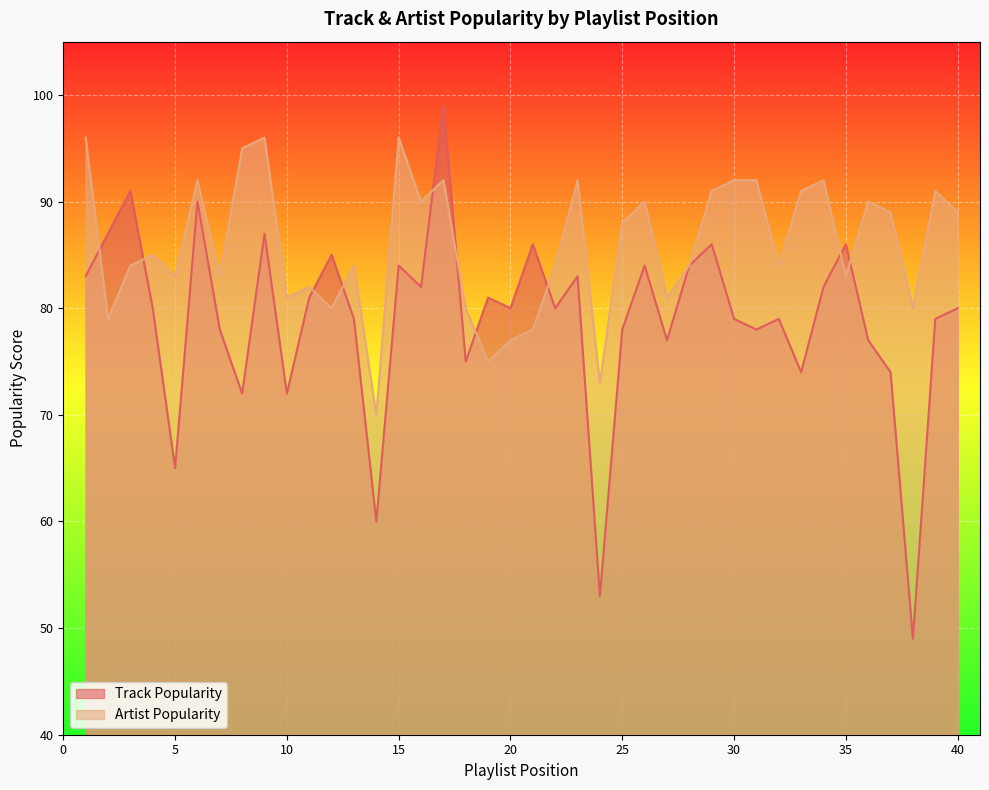

True or false: Artist Popularity and Track Popularity cross at least once.

True